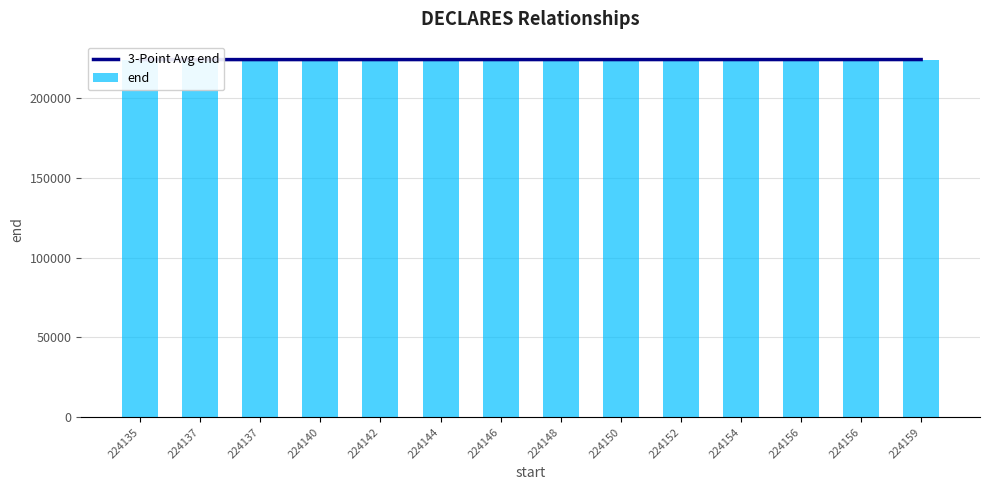

What is the difference between the maximum and minimum values in the 3-Point Avg end series?

22.3